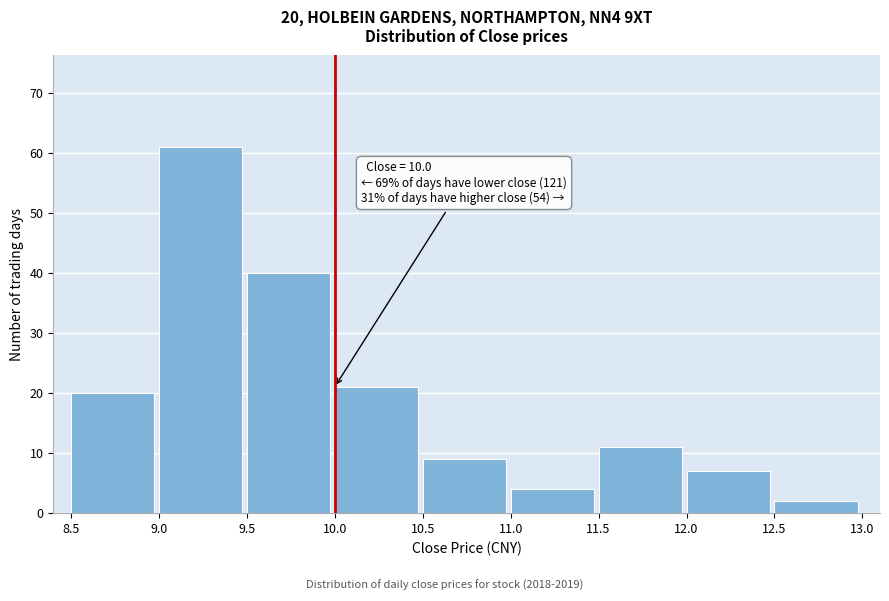

Which range on the x-axis has the tallest bar?

9.0 to 9.5